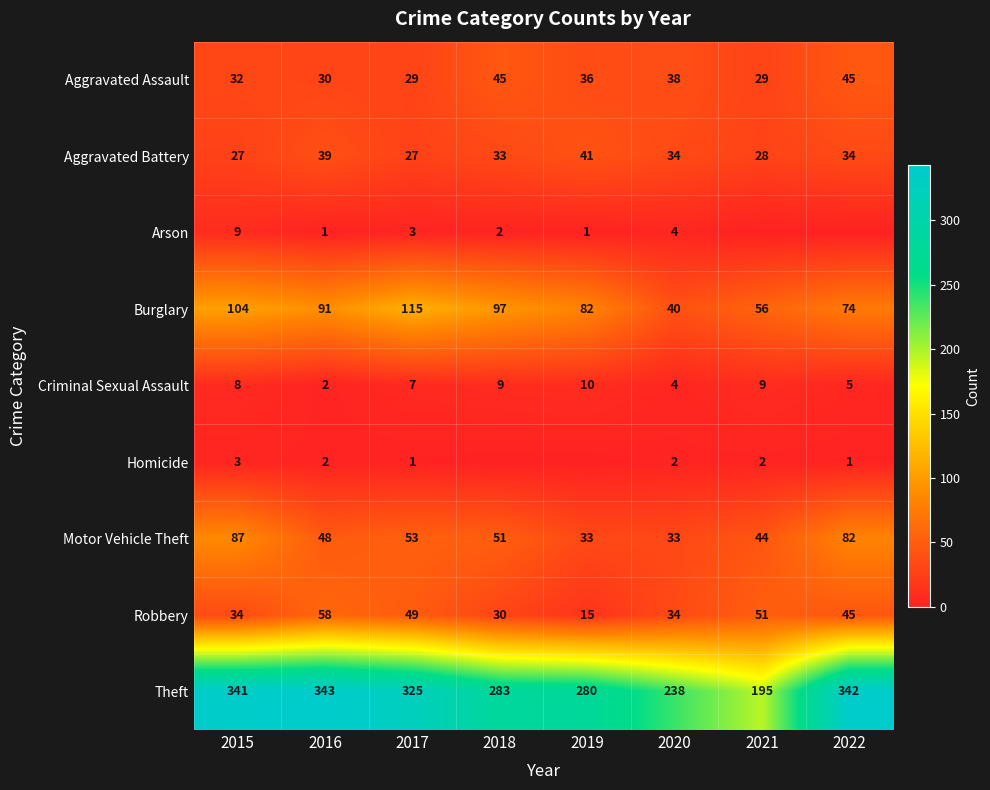

Which series changed the most between 2017 and 2020?

Theft